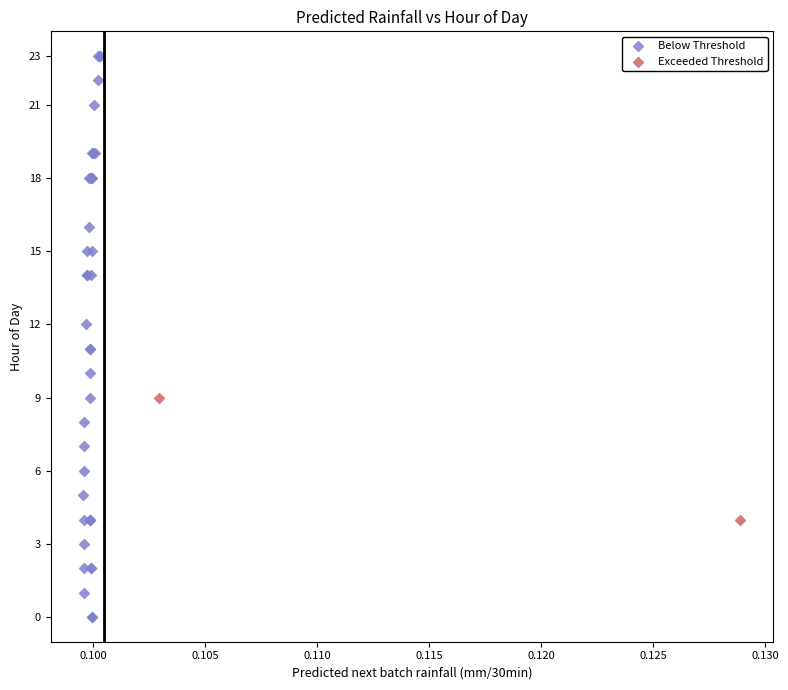

Which series has the largest Y range (max minus min)?

Below Threshold